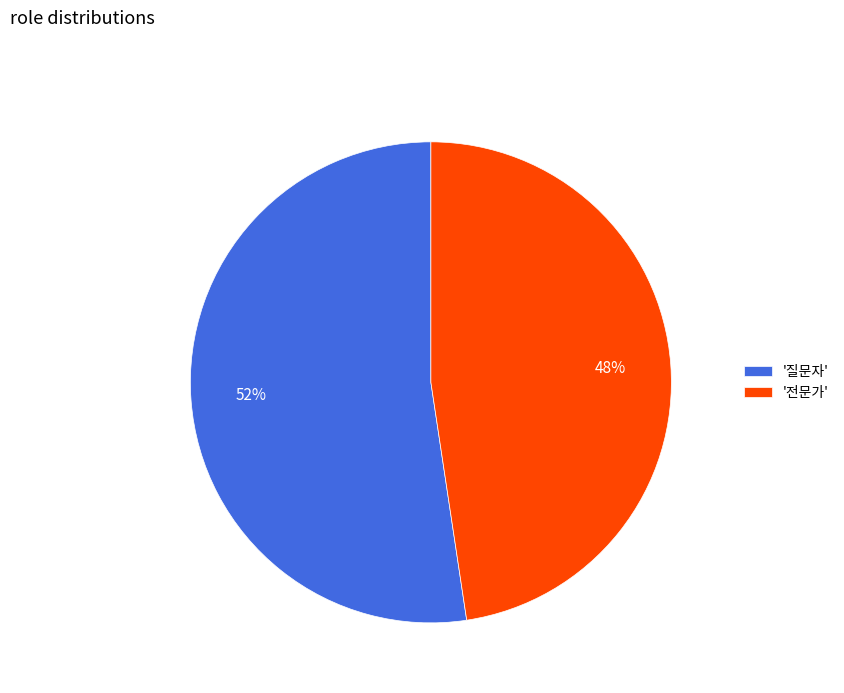

To the nearest percent, what percentage of the pie is '전문가'?

48%